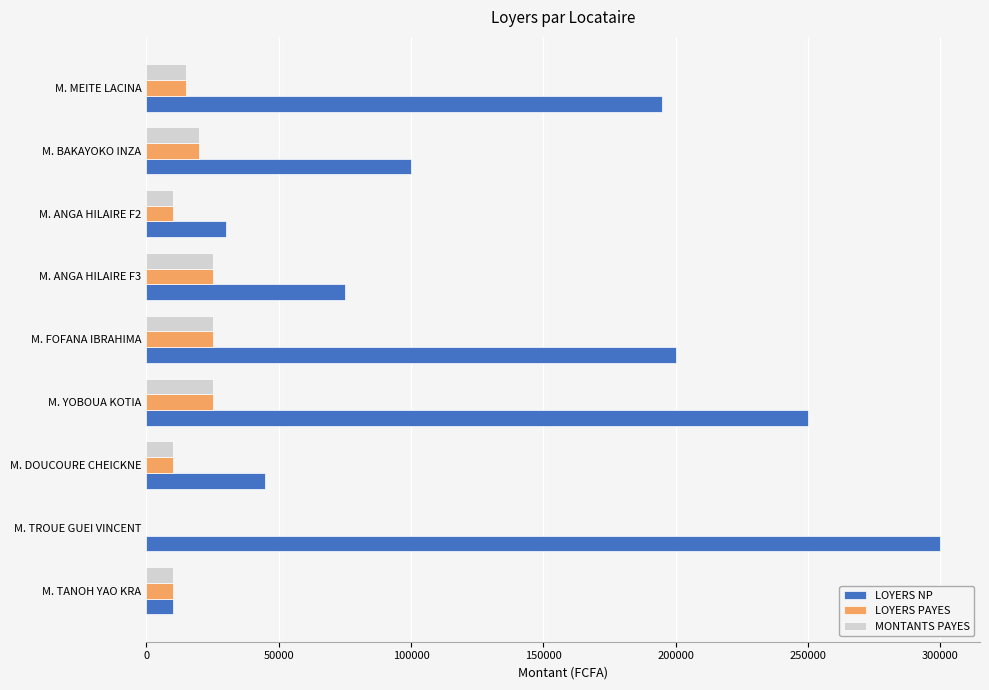

What is the sum of all LOYERS NP values?

1205000